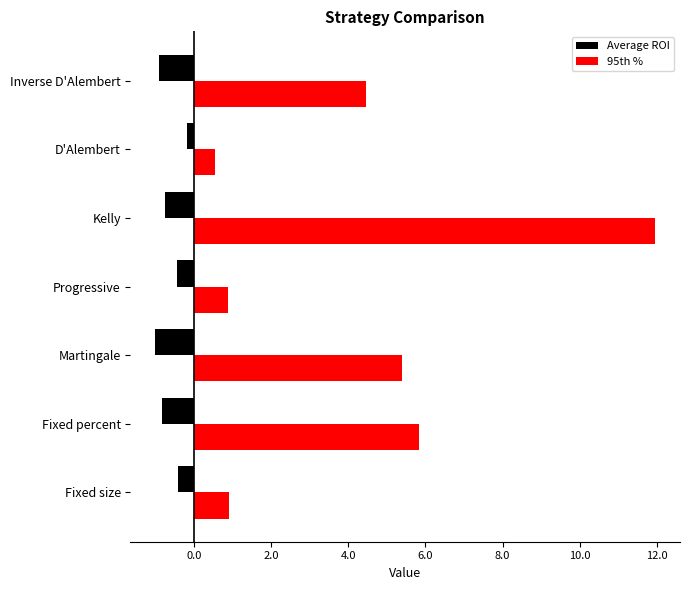

At which label is Average ROI closest to 0?

D'Alembert